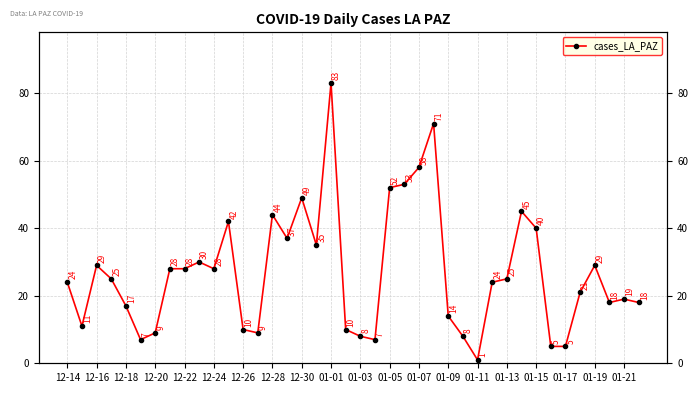

What is the sum of all values?

1076